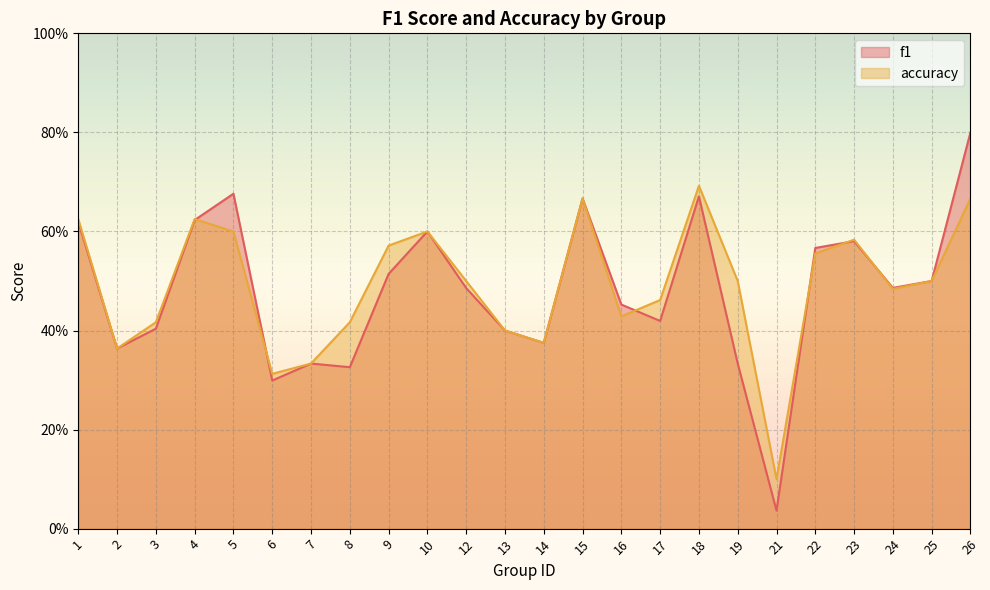

What is the maximum value for f1?

0.8